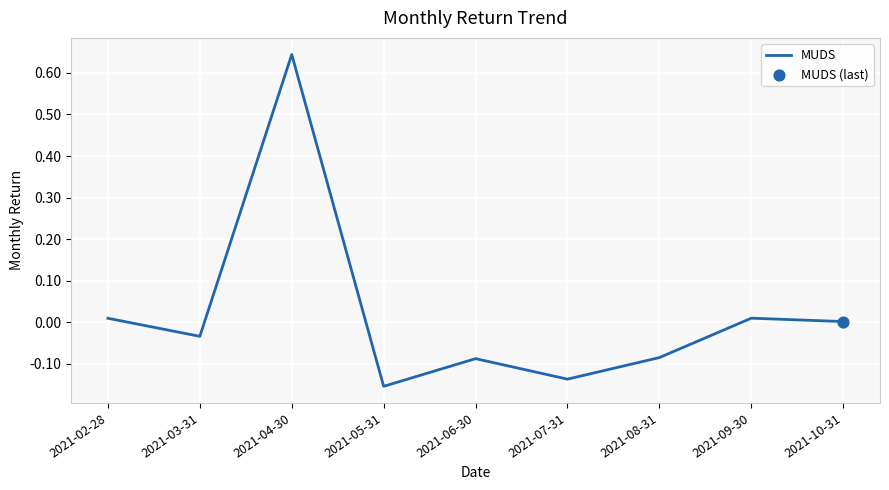

Which has a higher value, 2021-05-31 or 2021-03-31?

2021-03-31